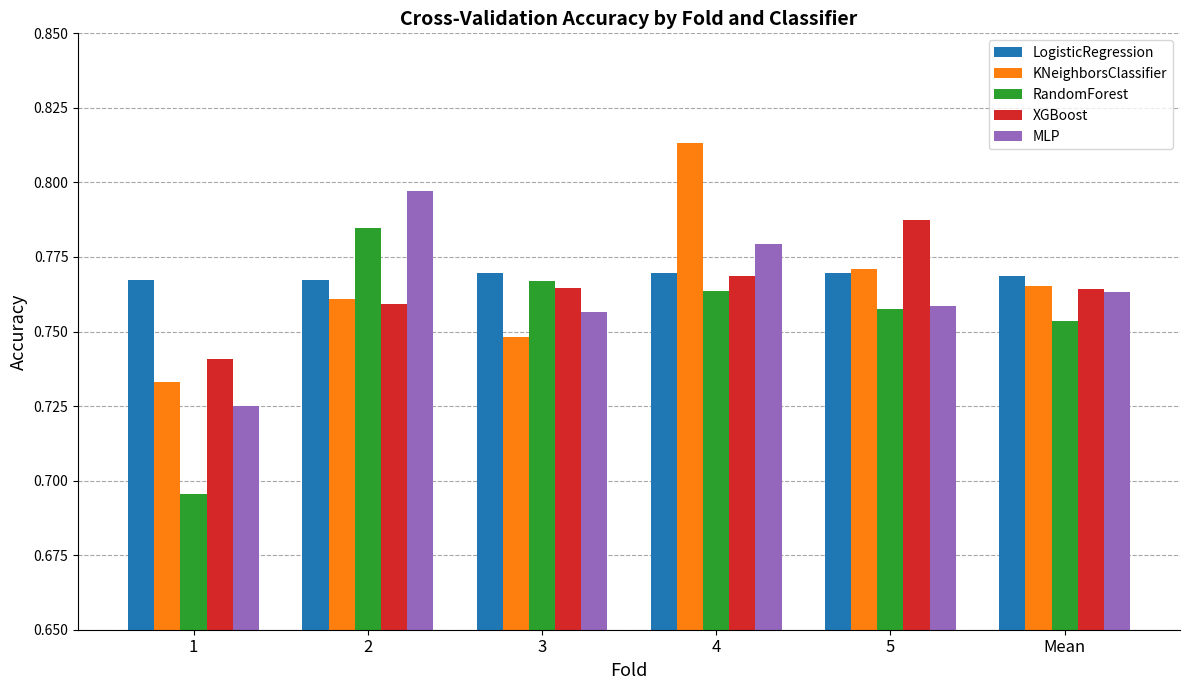

Rank the series by their maximum value, from lowest to highest.

LogisticRegression, RandomForest, XGBoost, MLP, KNeighborsClassifier